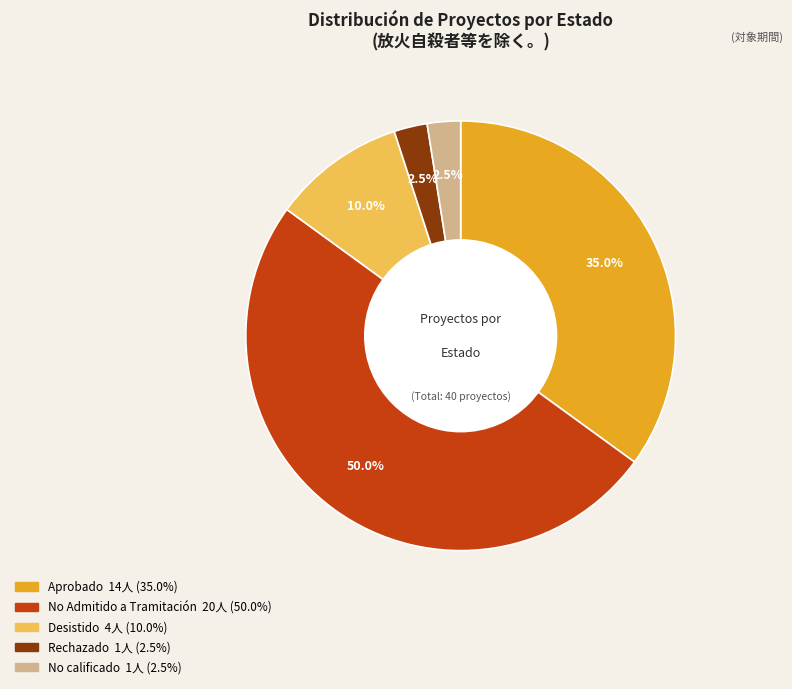

To the nearest percent, what is the average slice percentage?

20%